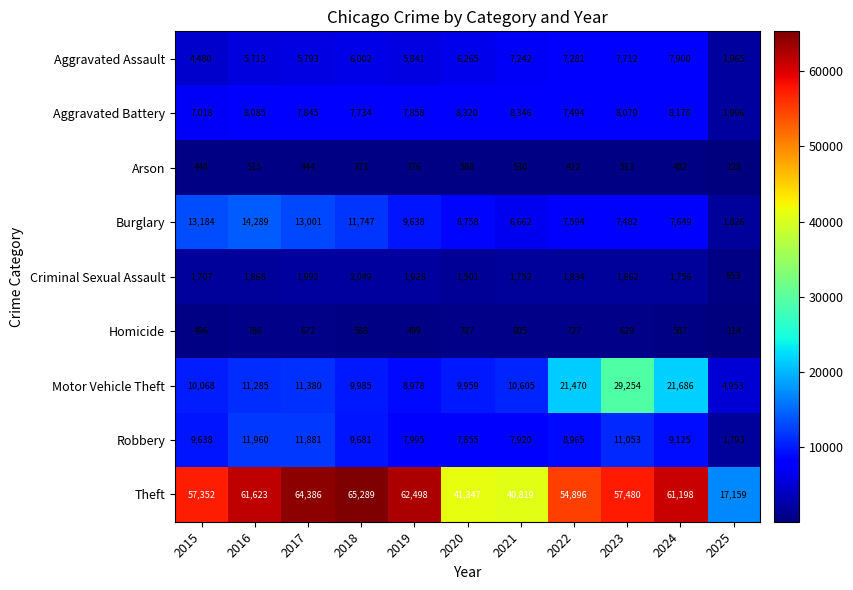

What is the spread (max minus min) of values at 2025?

17045